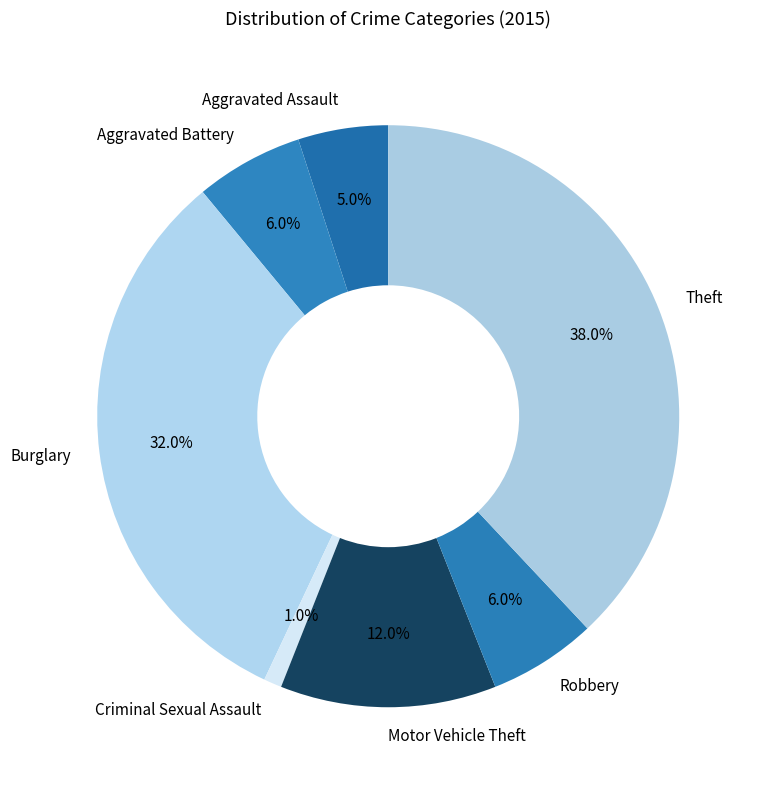

Which category has the smallest portion of the pie?

Criminal Sexual Assault